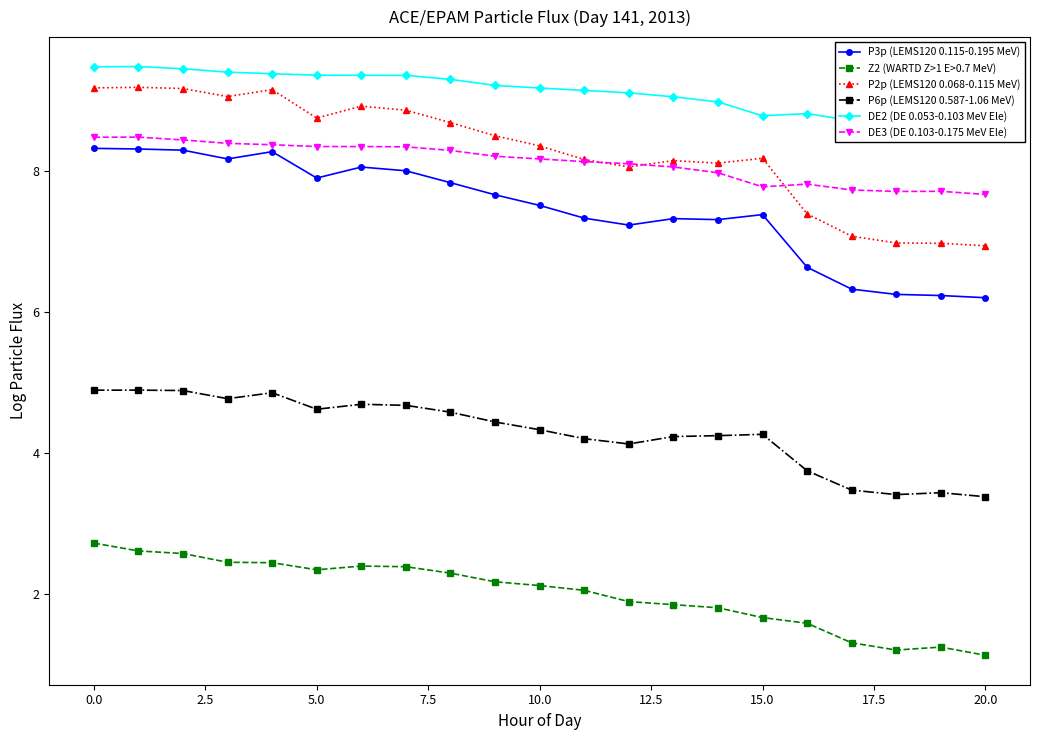

The P6p (LEMS120 0.587-1.06 MeV) series shows 4.6 at 5.0. True or false?

True